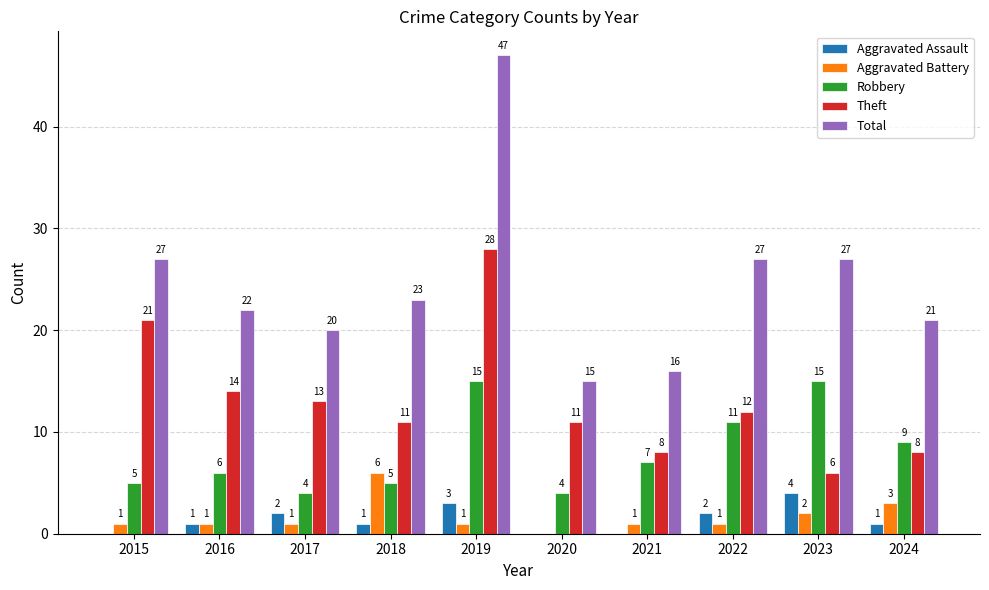

What is the maximum value for Aggravated Battery?

6